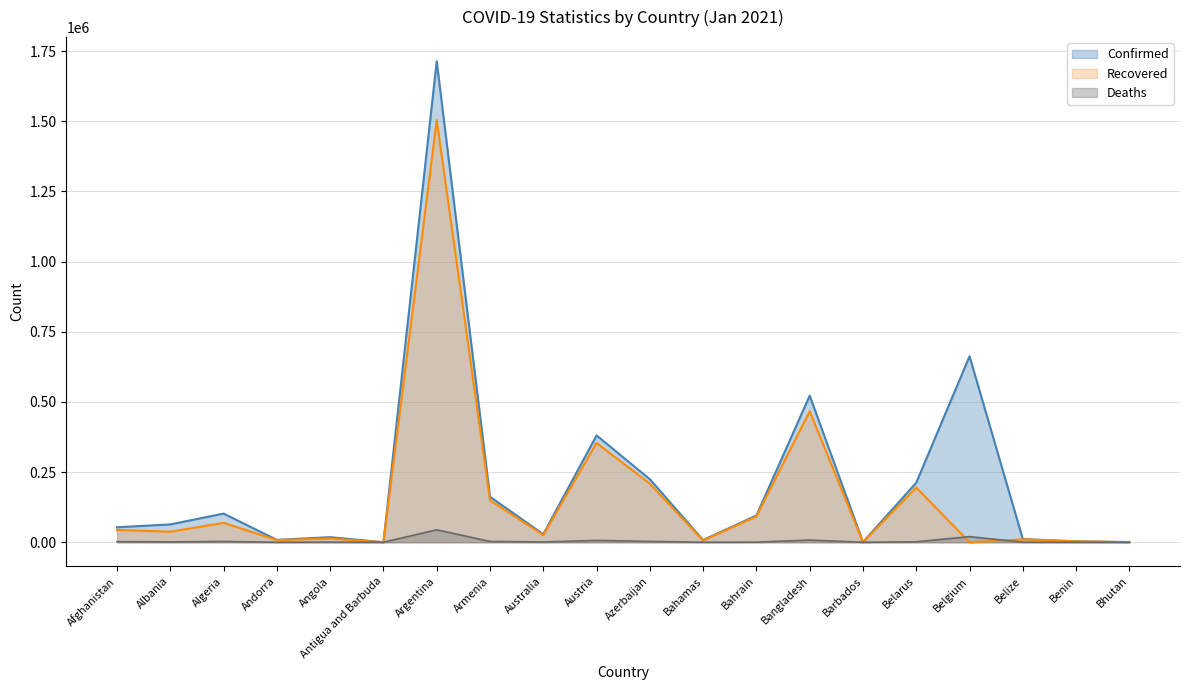

How many data points in Confirmed are less than 63595?

10